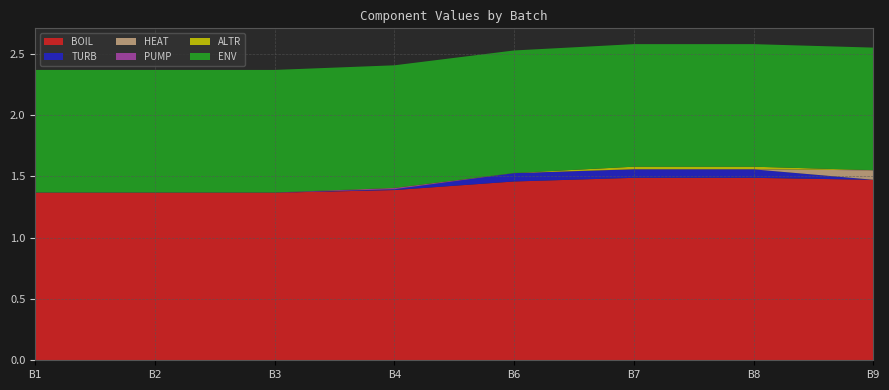

Reading right to left, what are all the values shown in this chart?

BOIL: B9=1.5	B8=1.5	B7=1.5	B6=1.5	B4=1.4	B3=1.4	B2=1.4	B1=1.4
TURB: B9=0.0	B8=0.1	B7=0.1	B6=0.1	B4=0.0	B3=0.0	B2=0.0	B1=0.0
HEAT: B9=0.1	B8=0.0	B7=0.0	B6=0.0	B4=0.0	B3=0.0	B2=0.0	B1=0.0
PUMP: B9=0.0	B8=0.0	B7=0.0	B6=0.0	B4=0.0	B3=0.0	B2=0.0	B1=0.0
ALTR: B9=0.0	B8=0.0	B7=0.0	B6=0.0	B4=0.0	B3=0.0	B2=0.0	B1=0.0
ENV: B9=1.0	B8=1.0	B7=1.0	B6=1.0	B4=1.0	B3=1.0	B2=1.0	B1=1.0